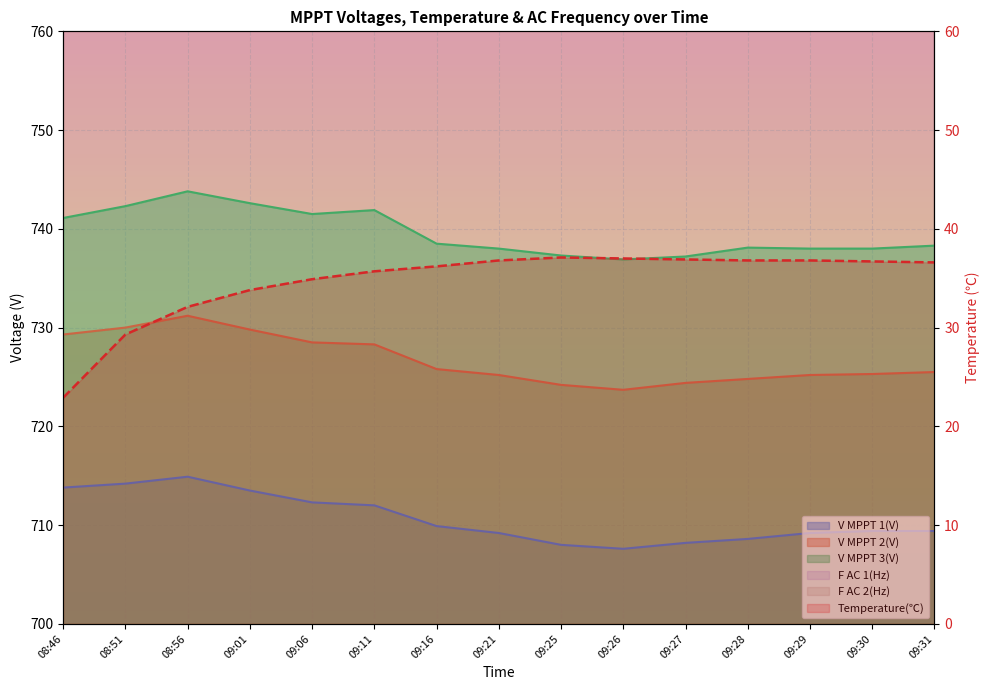

True or false: F AC 1(Hz) has a value of 1200.0 at 09:01.

True